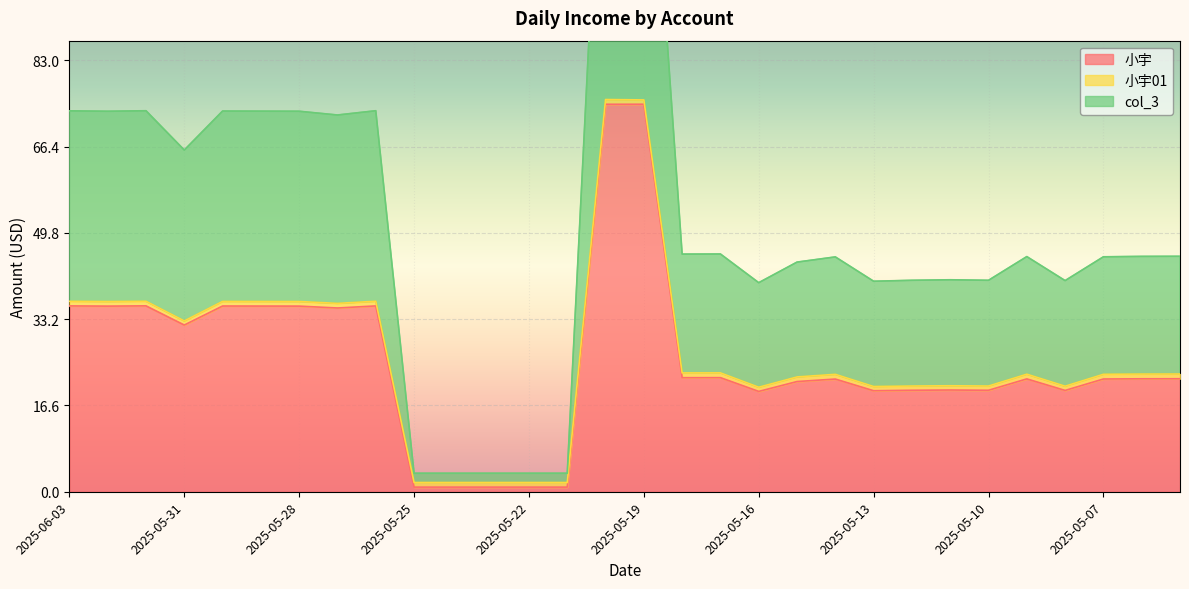

True or false: 小宇 and col_3 cross at least once.

False